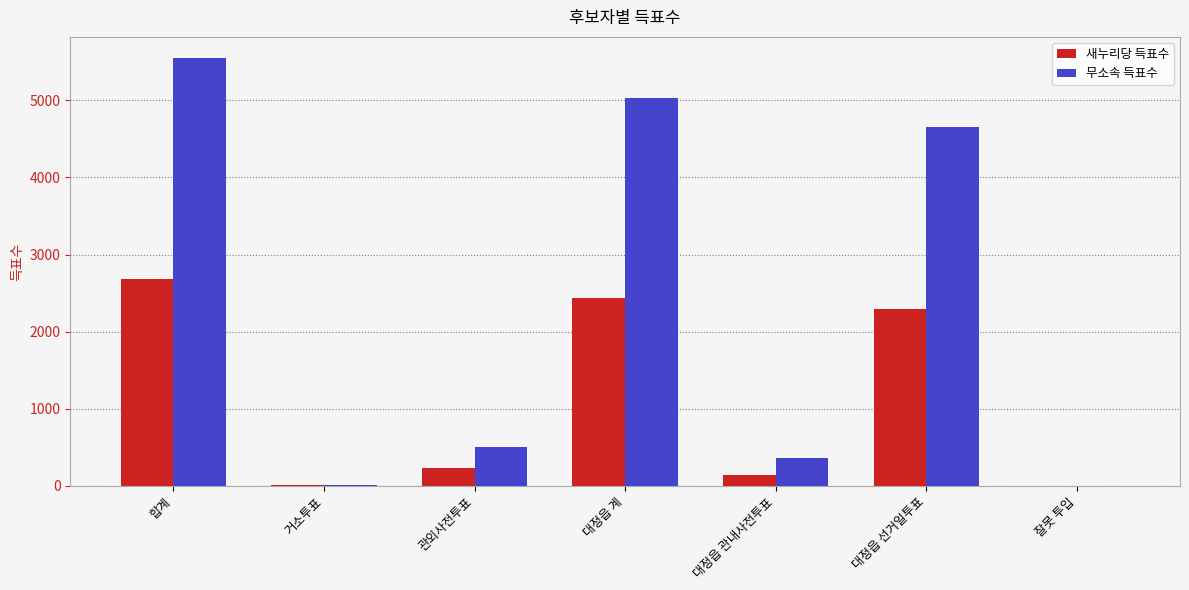

Is it true that 무소속 득표수 equals 503 at 관외사전투표?

True